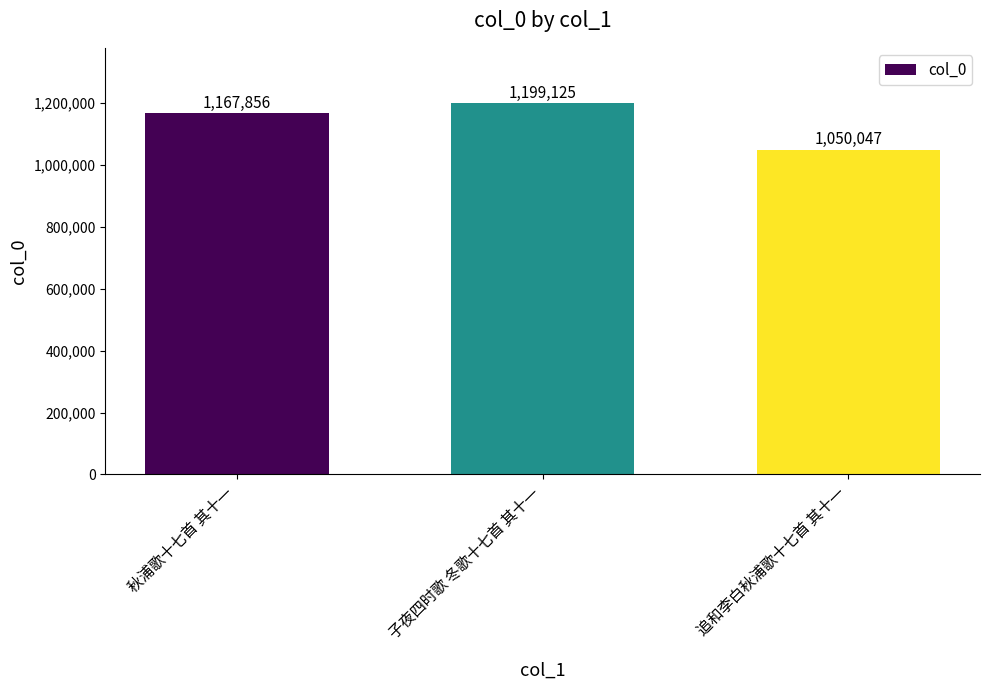

What is the difference between the values at 追和李白秋浦歌十七首 其十一 and 秋浦歌十七首 其十一?

117809